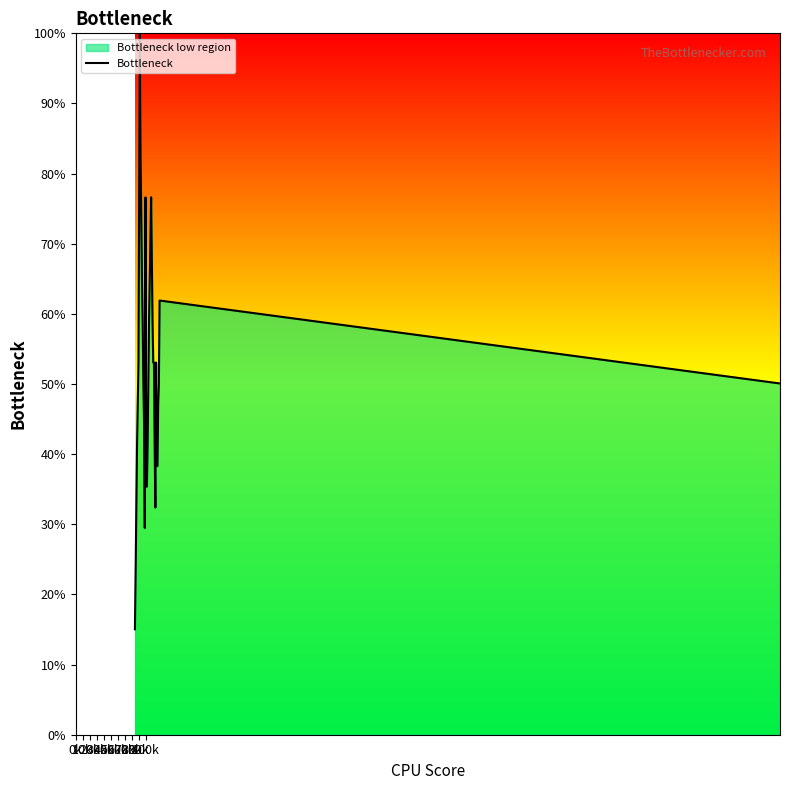

What is the maximum value shown in the chart?

100.0